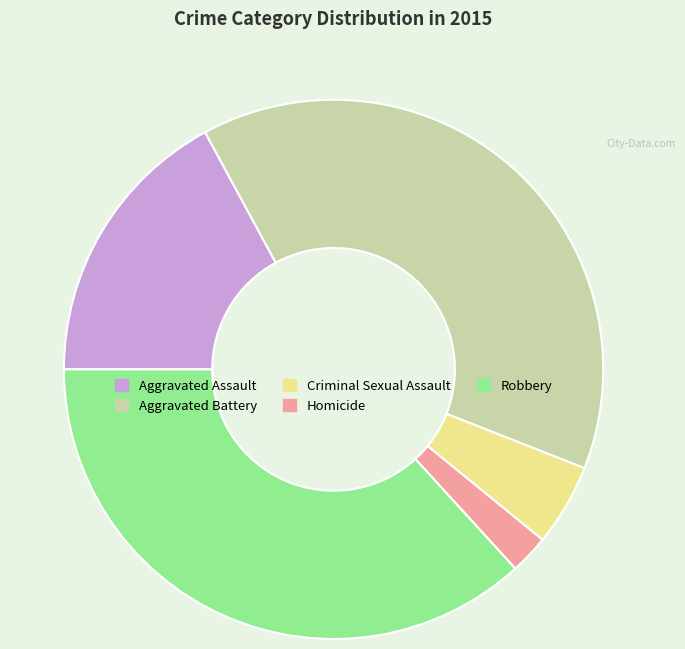

Which slice is the largest?

Aggravated Battery